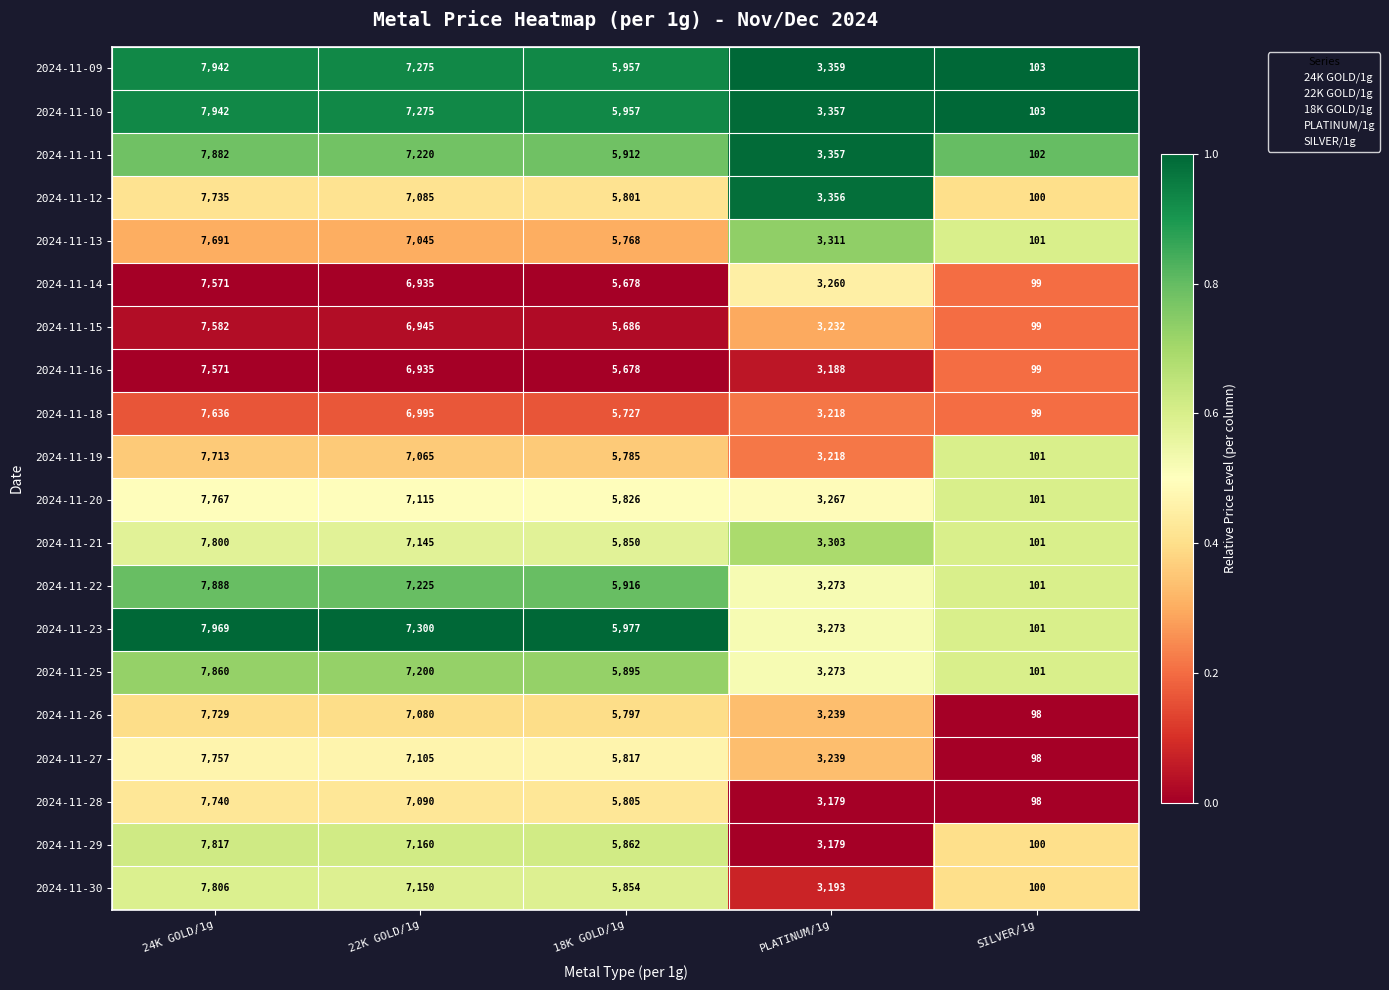

Between 24K GOLD/1g and PLATINUM/1g, which series saw the biggest shift?

2024-11-23